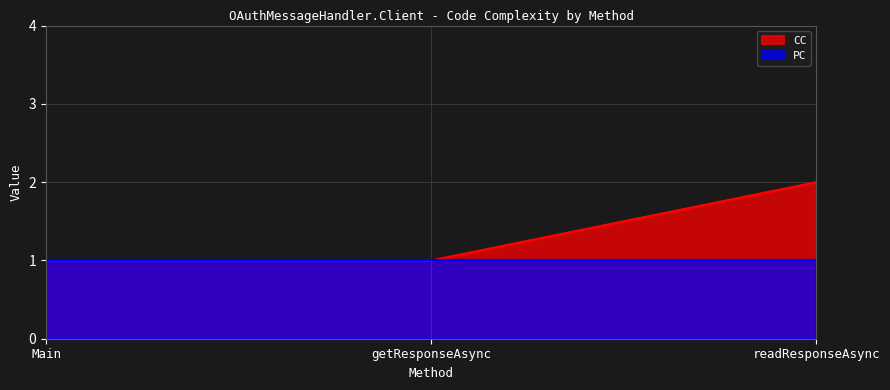

Approximately how many times larger is the value at Main compared to readResponseAsync?

0.5